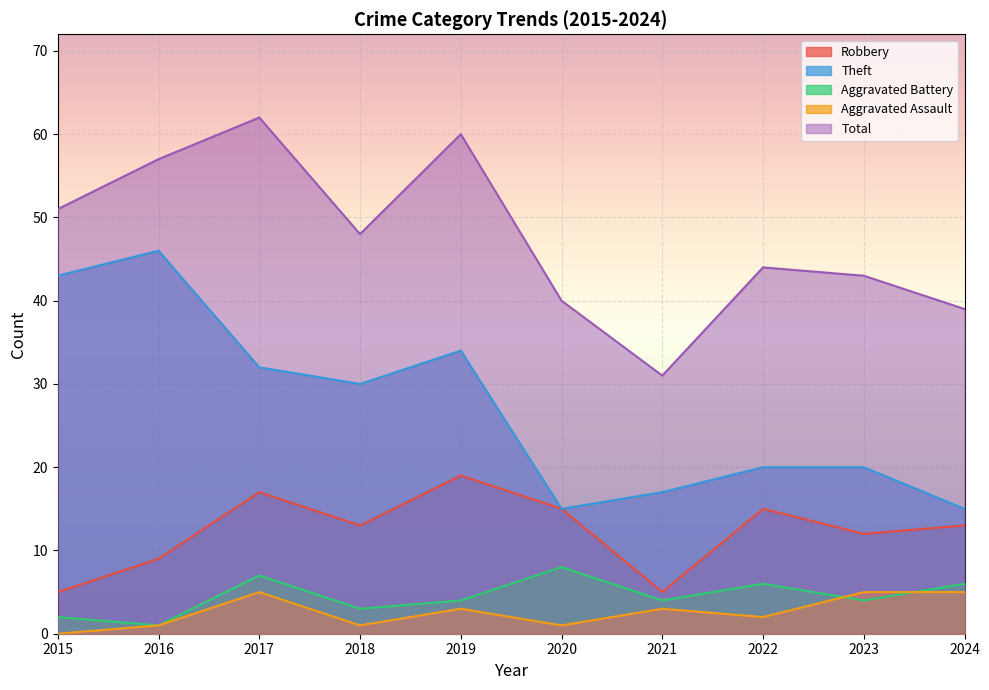

What is the lowest value of the Robbery series?

5